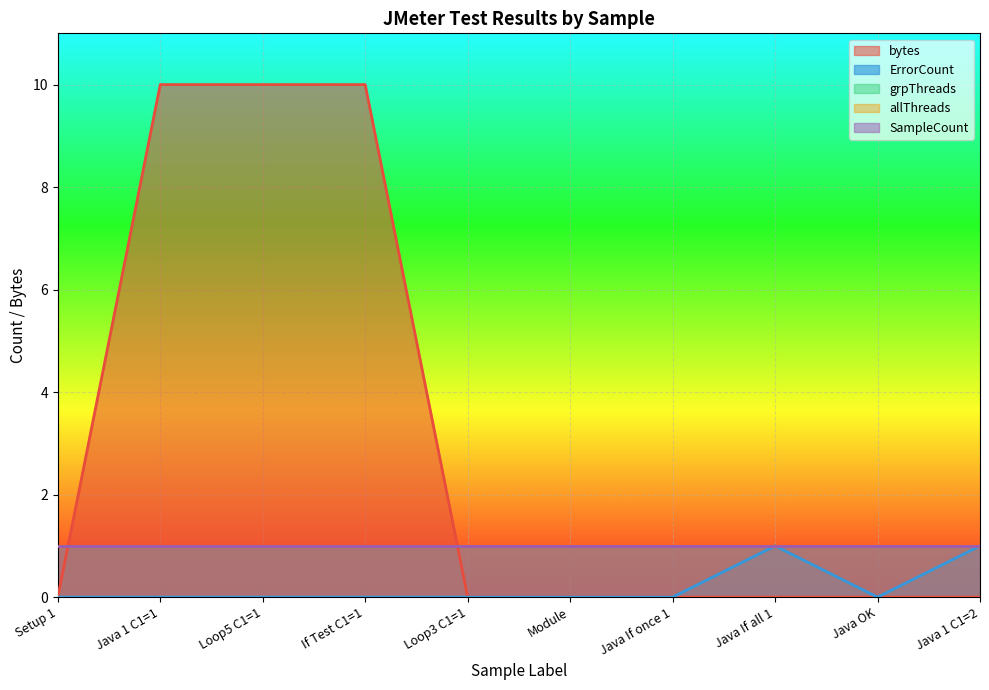

True or false: grpThreads and allThreads cross at least once.

False